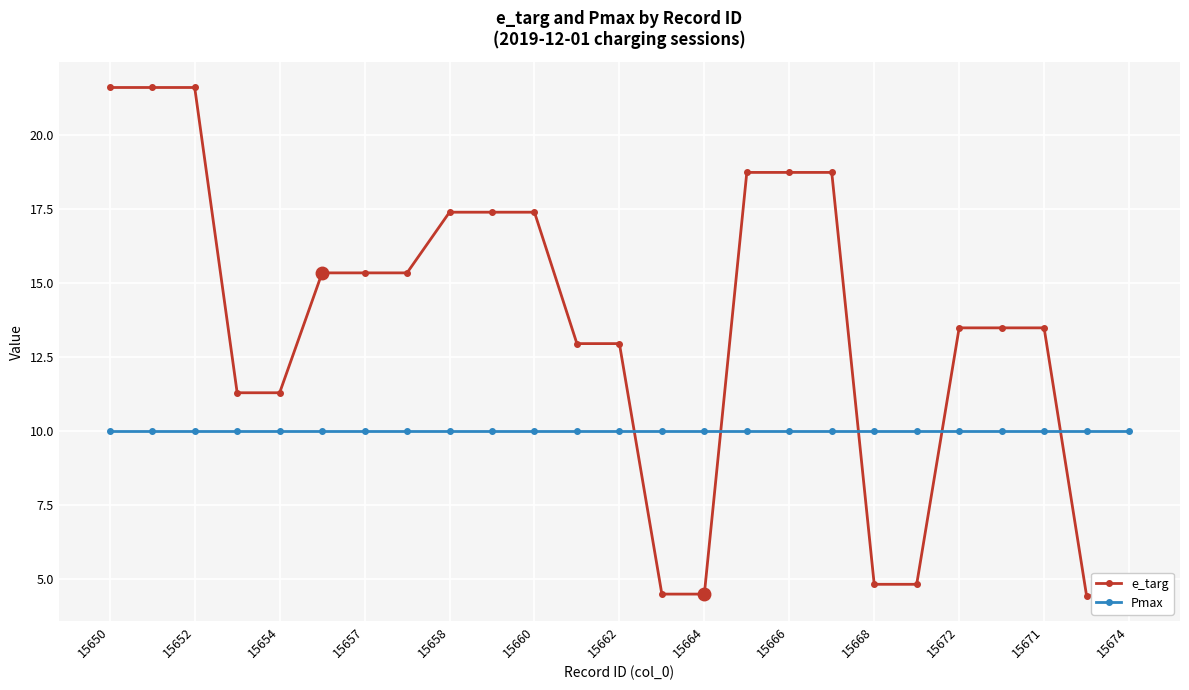

At which category is the sum across all series the highest?

15650